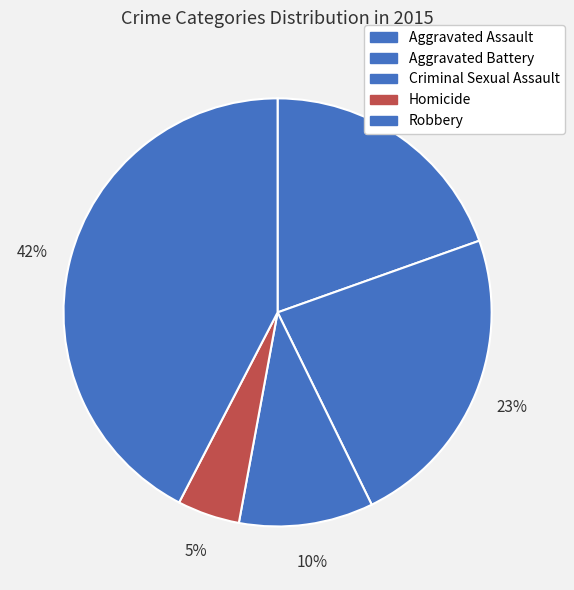

Which slice is the largest?

Robbery